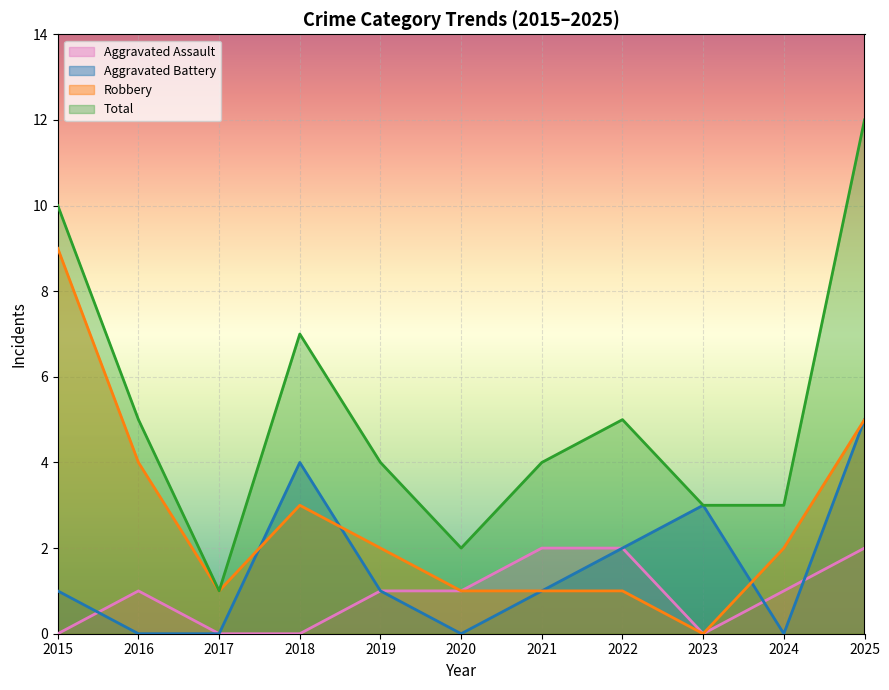

Reading left to right, list all the values displayed in this chart.

Aggravated Assault: 2015=0	2016=1	2017=0	2018=0	2019=1	2020=1	2021=2	2022=2	2023=0	2024=1	2025=2
Aggravated Battery: 2015=1	2016=0	2017=0	2018=4	2019=1	2020=0	2021=1	2022=2	2023=3	2024=0	2025=5
Robbery: 2015=9	2016=4	2017=1	2018=3	2019=2	2020=1	2021=1	2022=1	2023=0	2024=2	2025=5
Total: 2015=10	2016=5	2017=1	2018=7	2019=4	2020=2	2021=4	2022=5	2023=3	2024=3	2025=12